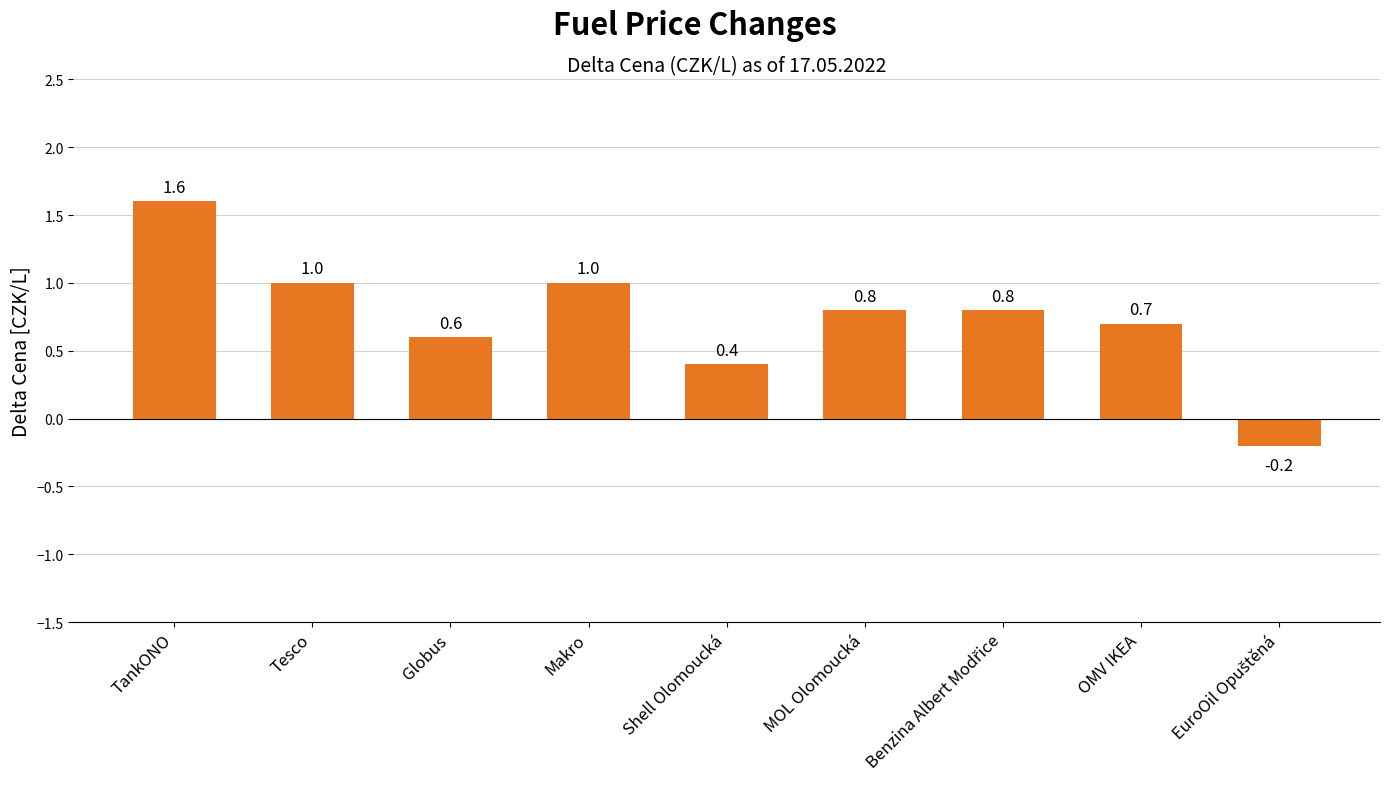

Reading right to left, what are all the values shown in this chart?

-0.2	0.7	0.8	0.8	0.4	1.0	0.6	1.0	1.6